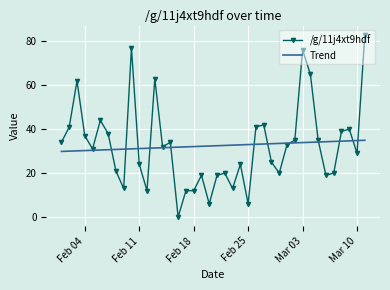

Which series has the widest spread of values?

/g/11j4xt9hdf